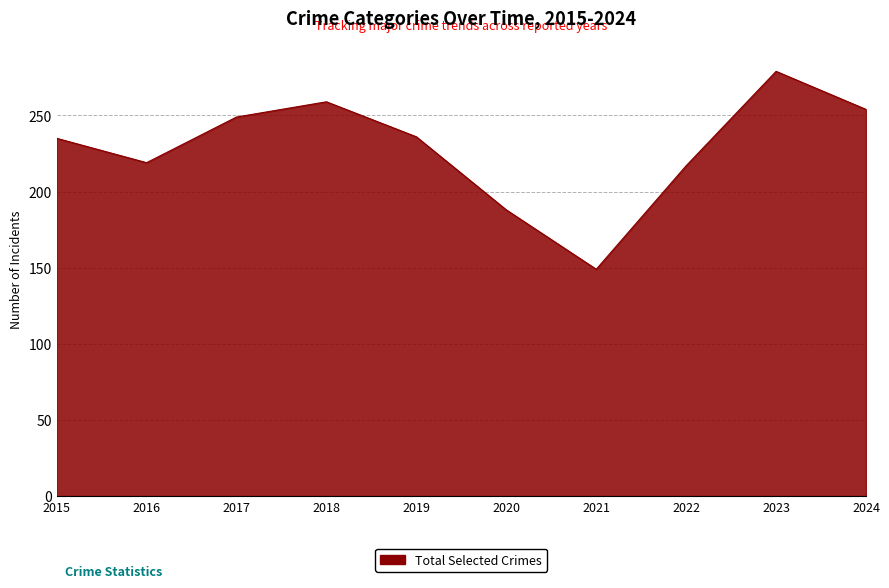

Read the value at 2022.

217